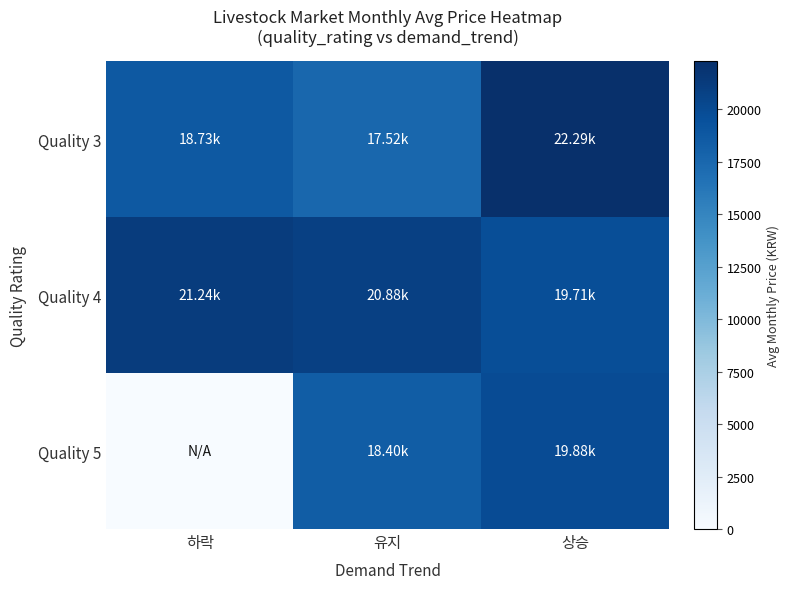

Which series changed the most between 유지 and 상승?

Quality 3